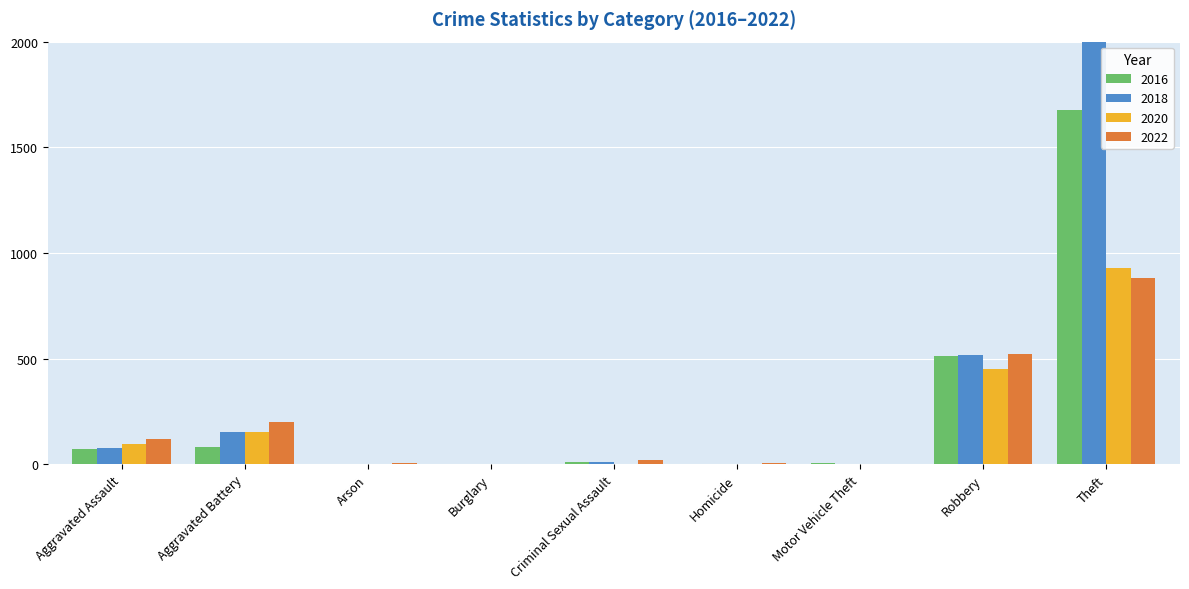

Is it true that 2016 equals 1056 at Burglary?

False